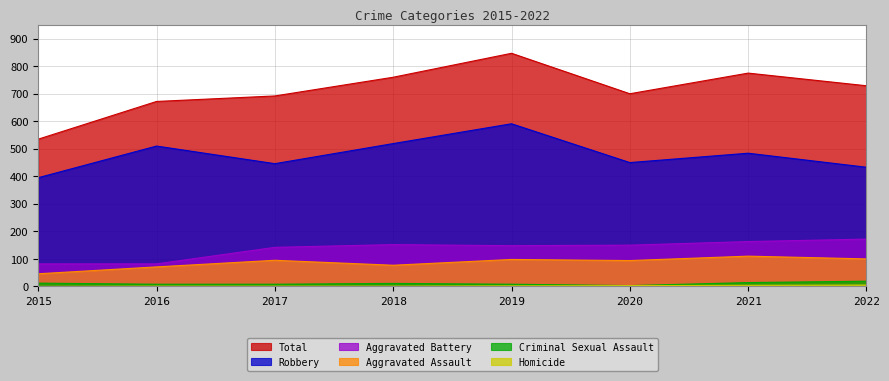

Where does the Total series first go above 729?

2018